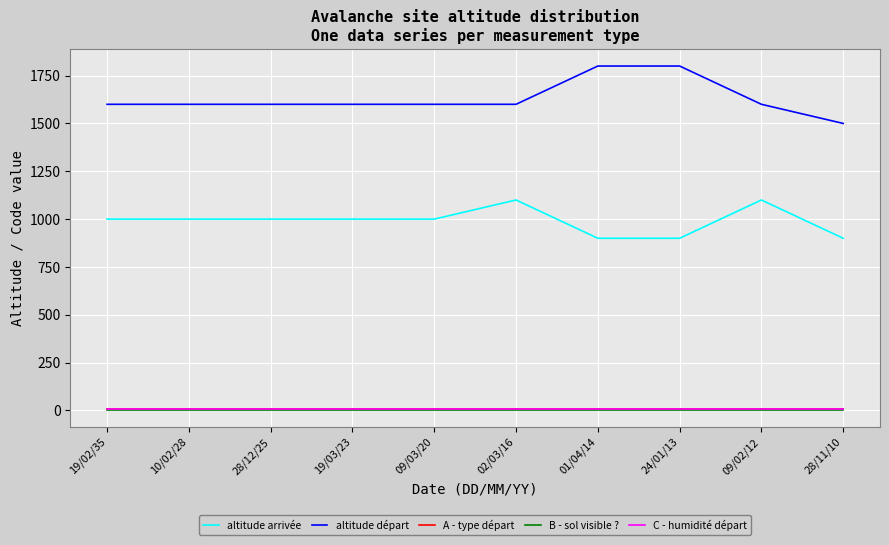

Is this an area chart (filled region under the line)?

No